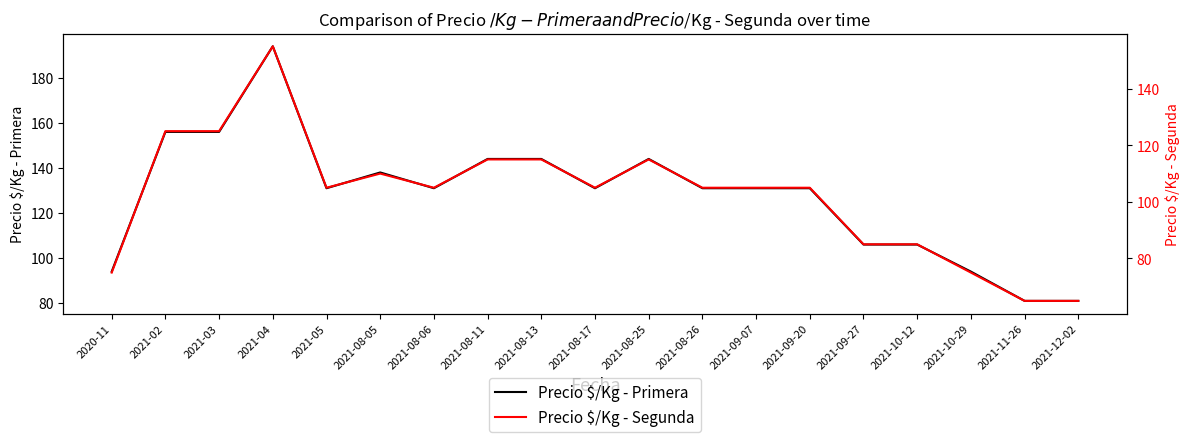

True or false: Precio $/Kg - Segunda and Precio $/Kg - Primera intersect in this chart.

False